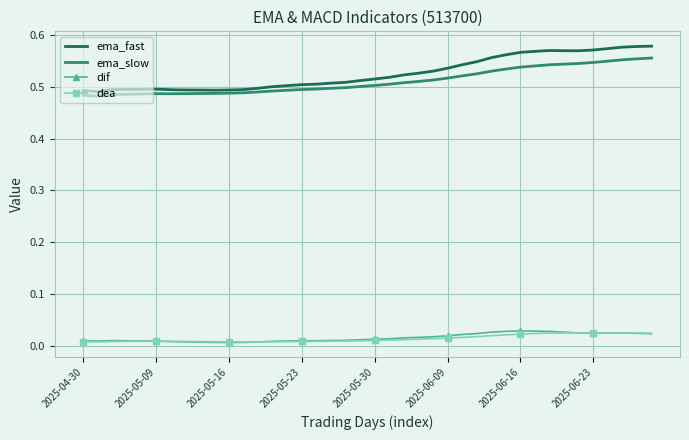

Which series has the widest spread of values?

ema_fast